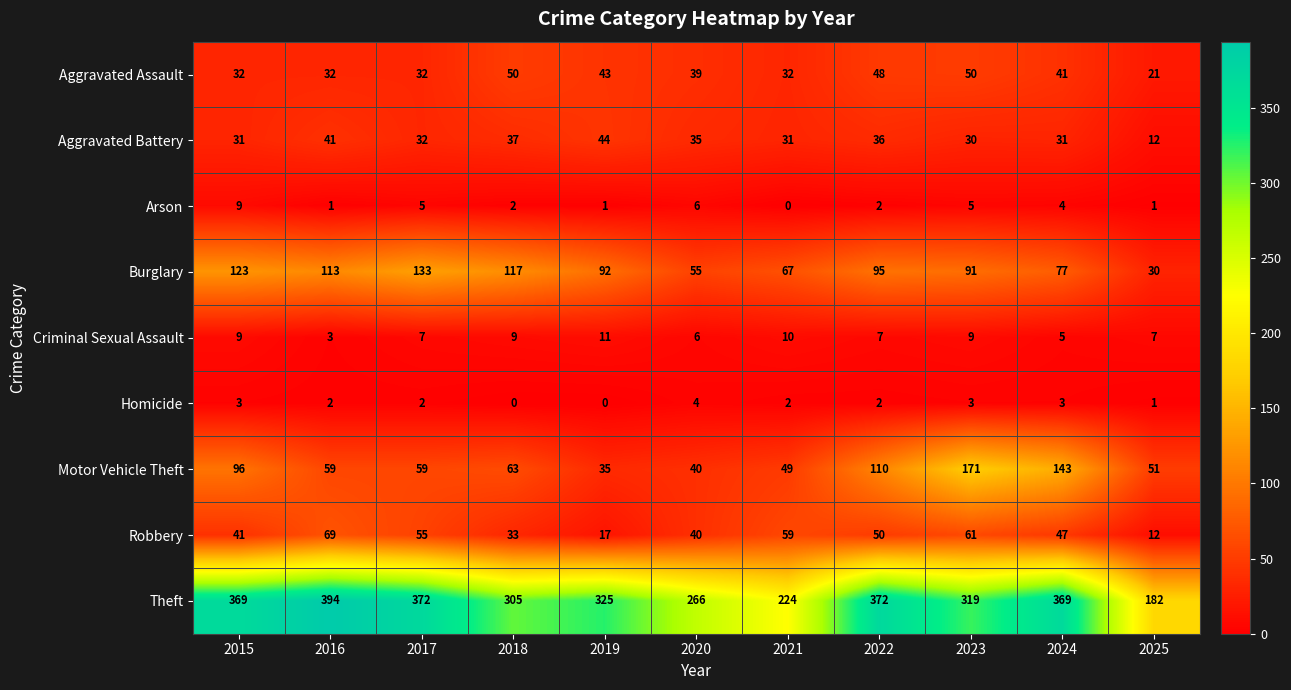

Which series changed the most between 2015 and 2019?

Motor Vehicle Theft